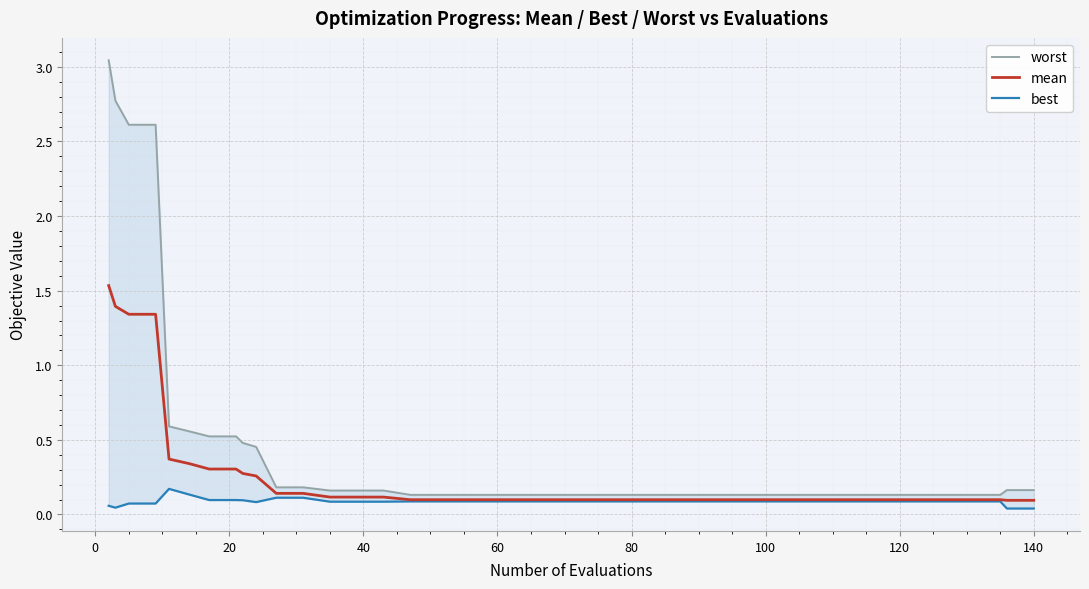

Does the chart display data point markers on the line(s)?

No